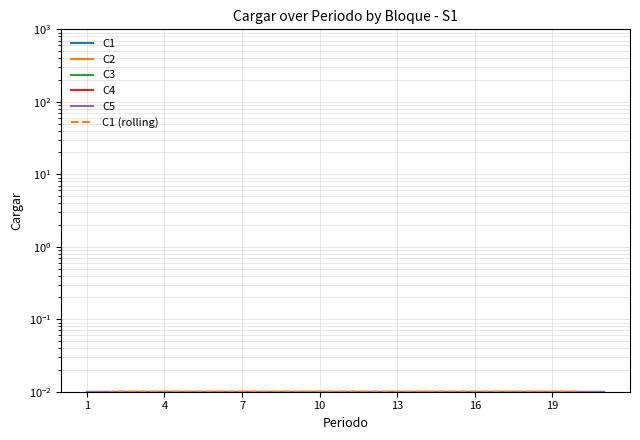

What is the sum of all C1 values?

0.2